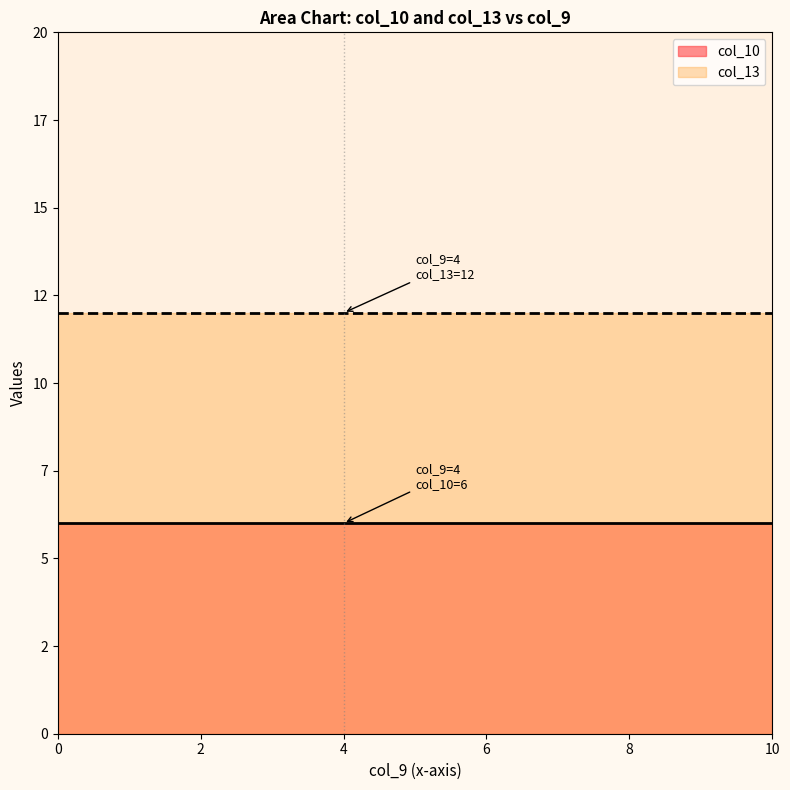

The col_13 series shows 4 at 4. True or false?

False